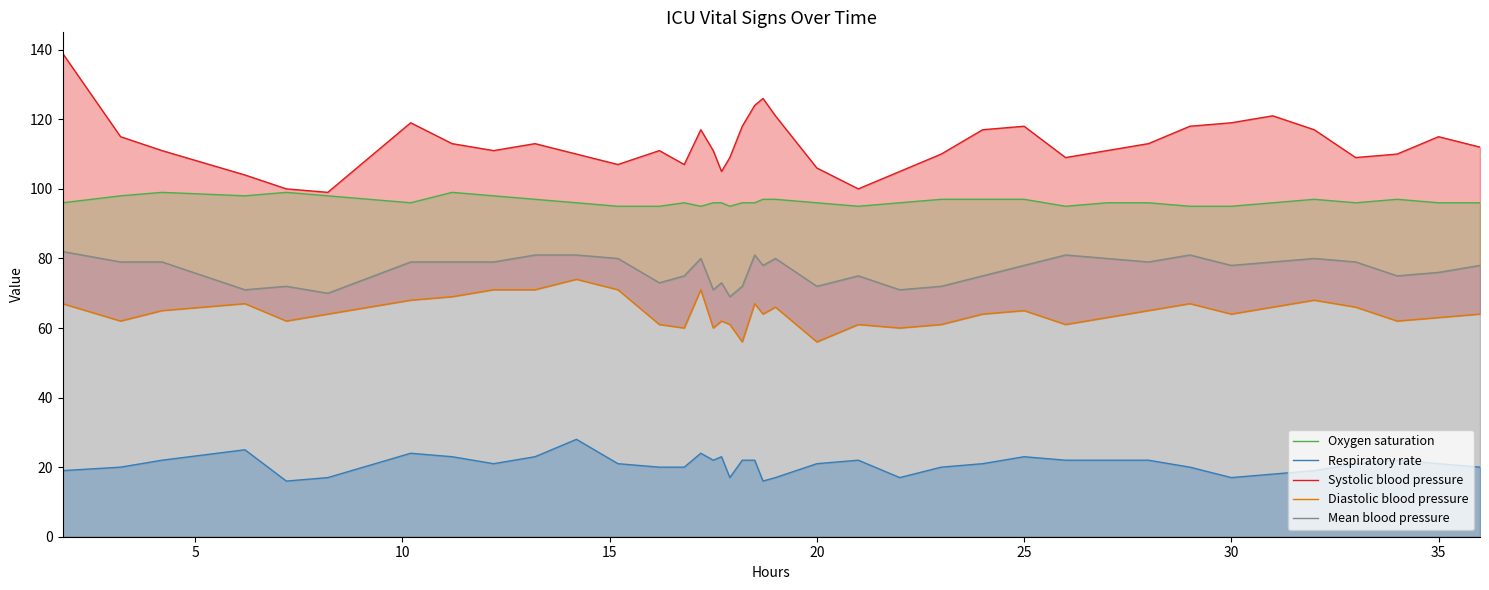

In Respiratory rate, how many points are lower than both neighbors (excluding endpoints)?

7